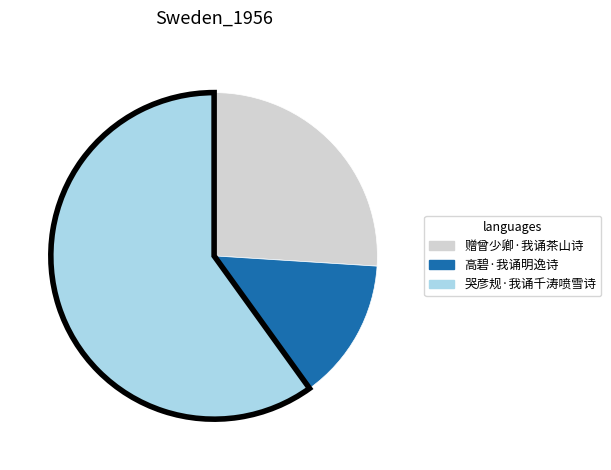

Which has a higher value, 哭彦规·我诵千涛喷雪诗 or 赠曾少卿·我诵茶山诗?

哭彦规·我诵千涛喷雪诗